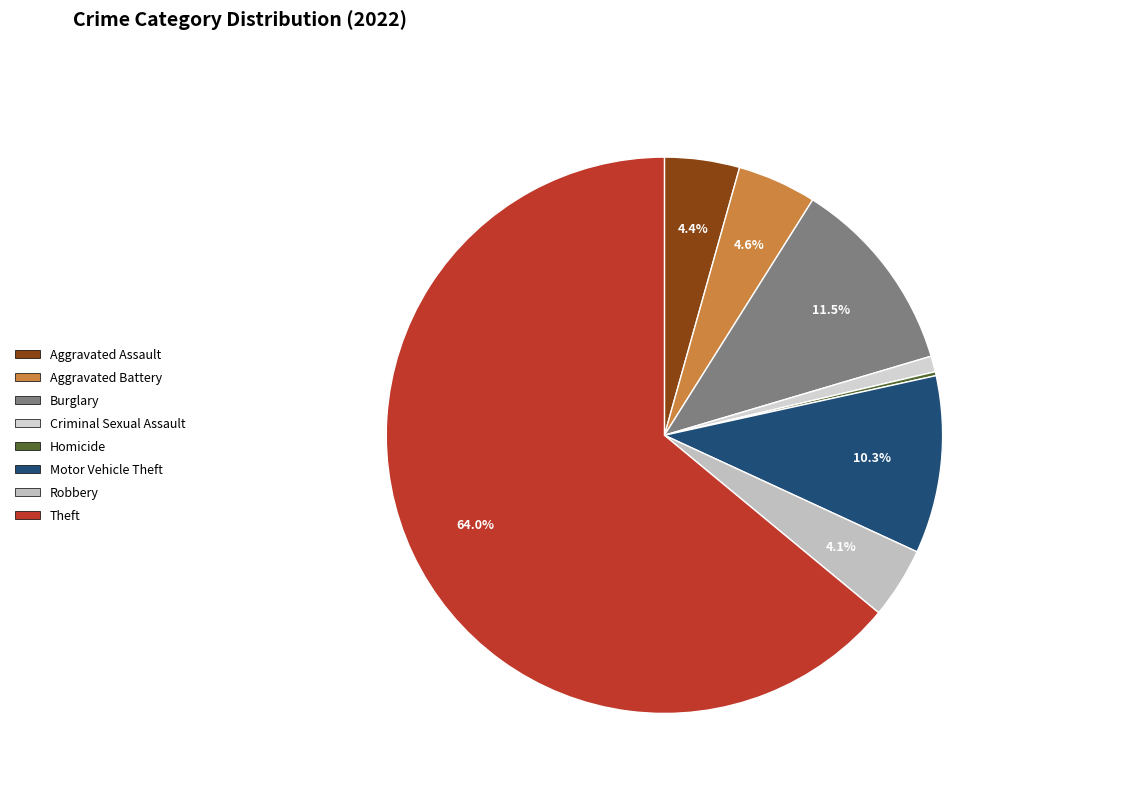

To the nearest percent, what is the average slice percentage?

12%